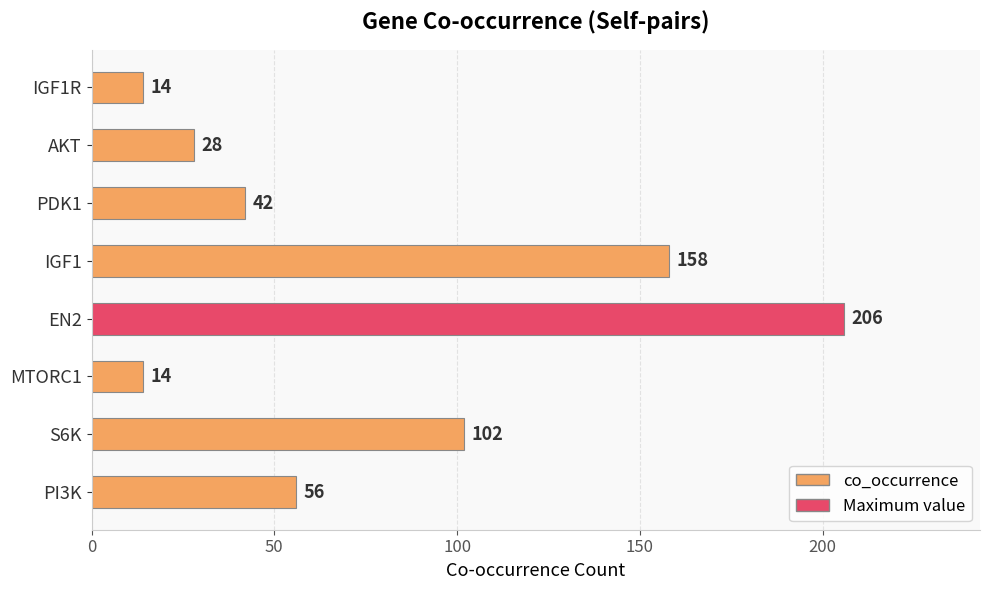

What is the smallest value displayed?

14